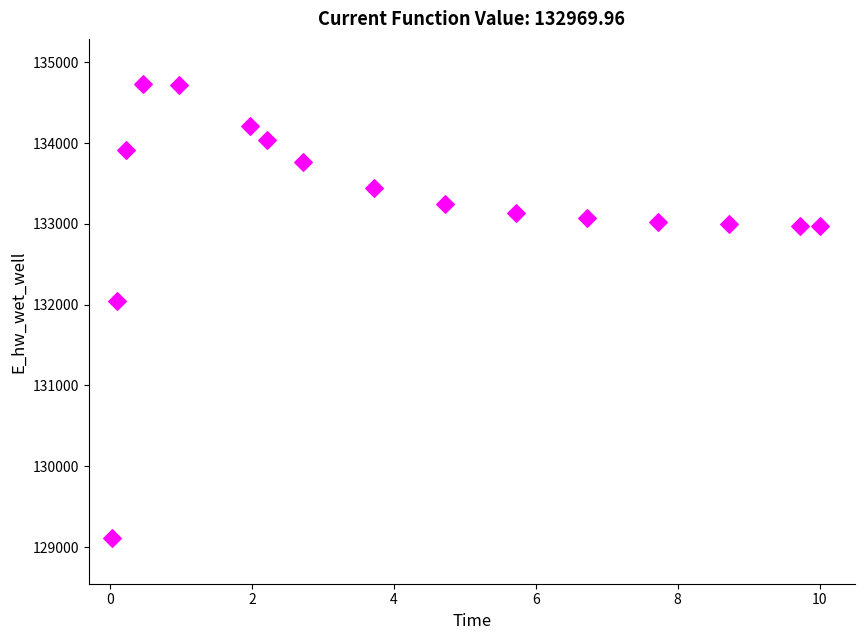

What is the range of X values (max minus min)?

10.0